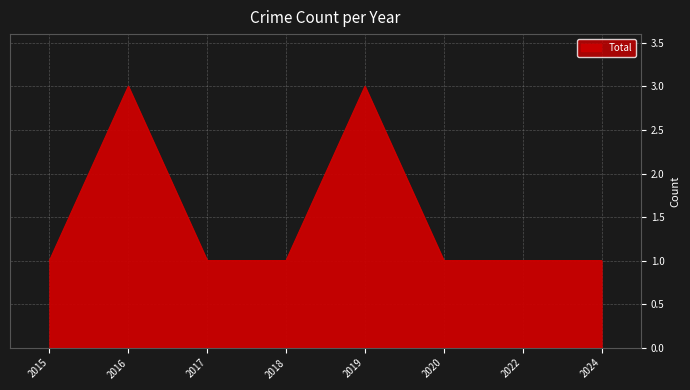

Does the chart display data point markers on the line(s)?

No